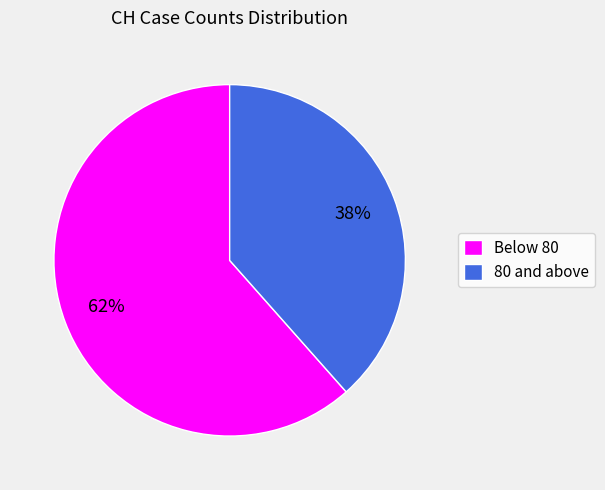

Does any single category account for the majority?

Yes